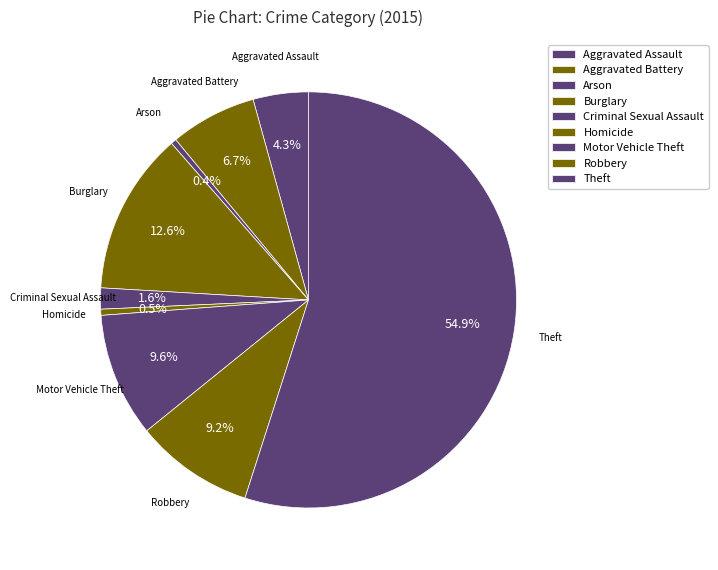

Does Motor Vehicle Theft account for over 50% of the chart?

No